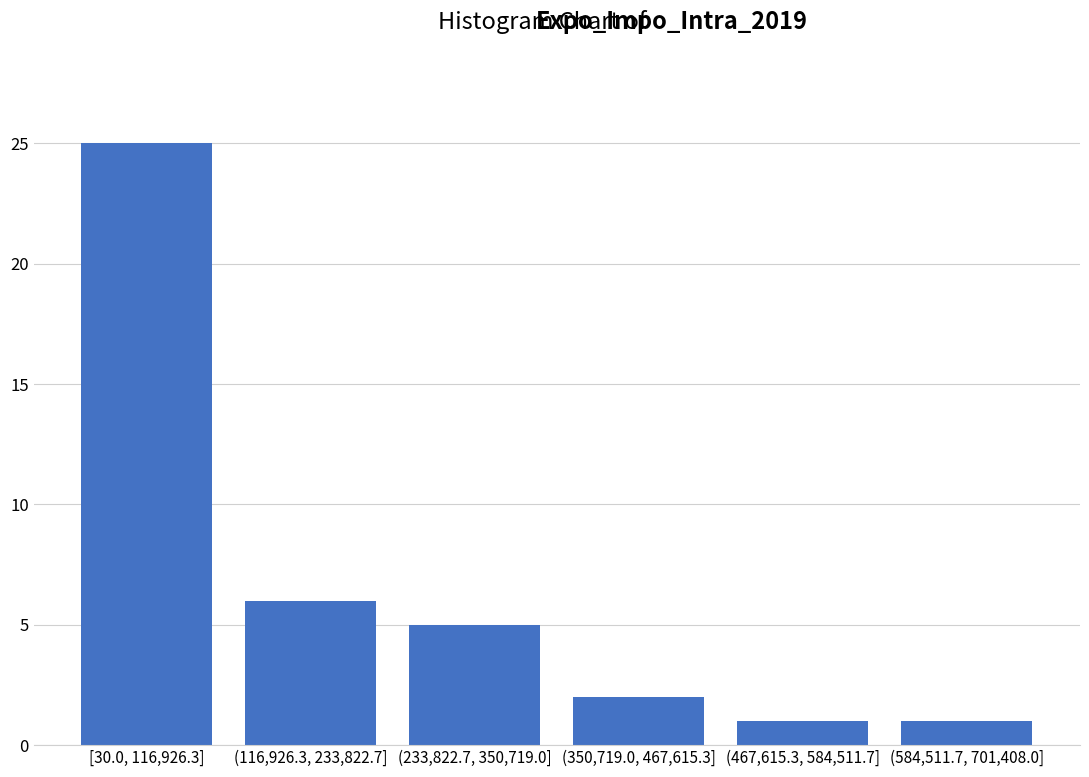

Reading left to right, transcribe all the data shown in this chart.

25	6	5	2	1	1